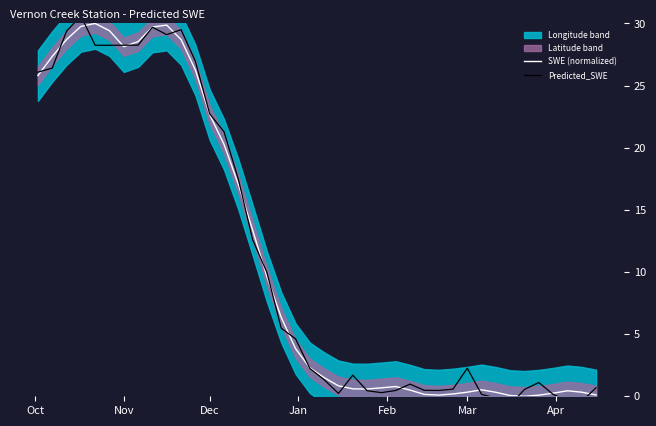

How many data points in Predicted_SWE are above 2?

21